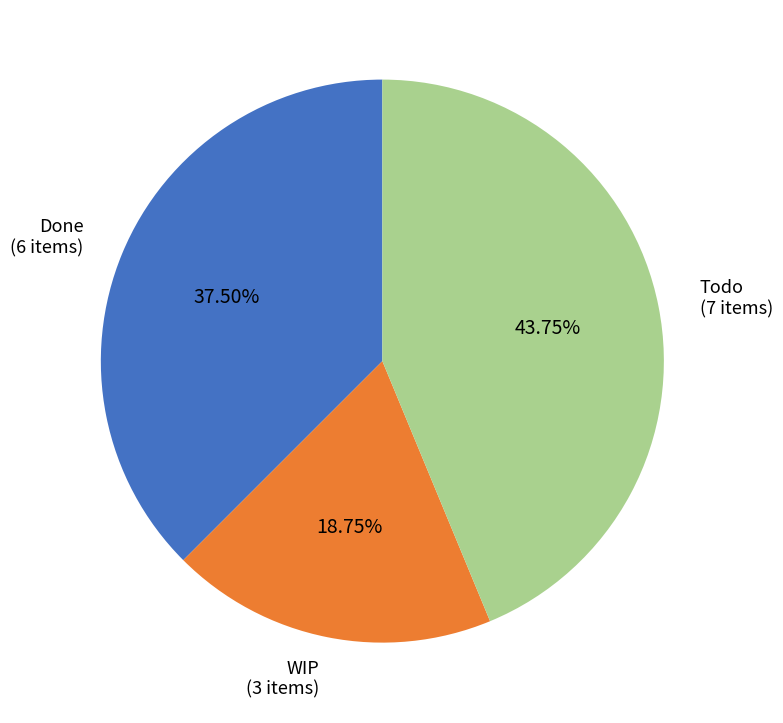

Is there a majority slice in this chart?

No